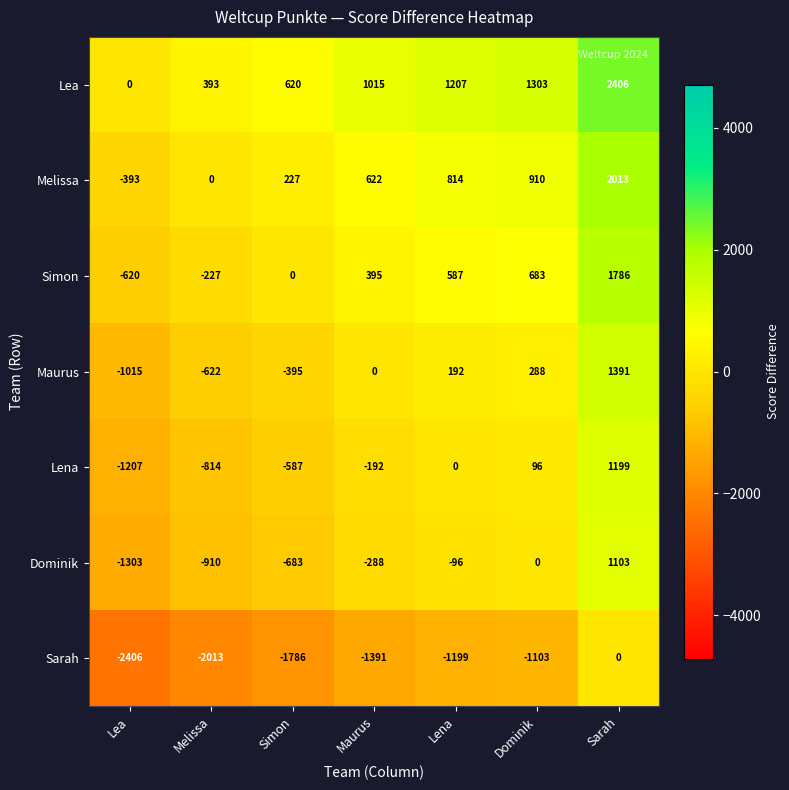

What is the total value across all series at Dominik?

2177